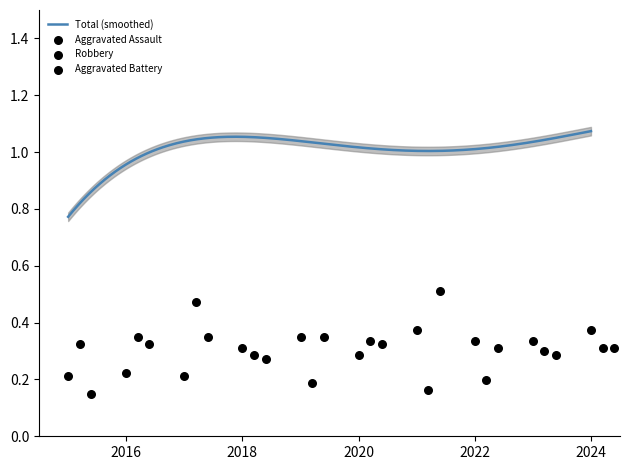

At how many categories does at least one series exceed 0?

10